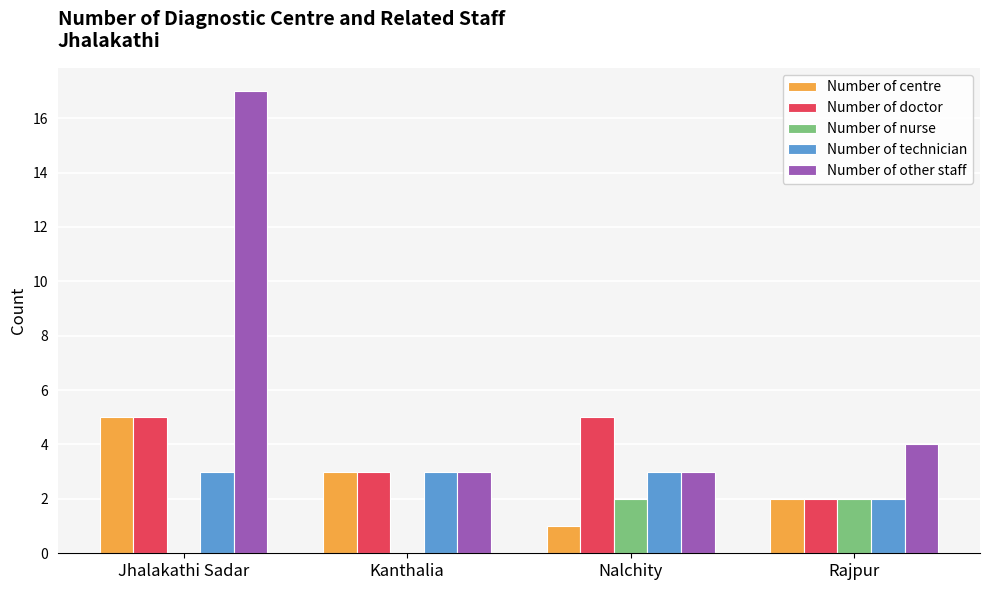

Read the Number of other staff value at Nalchity.

3